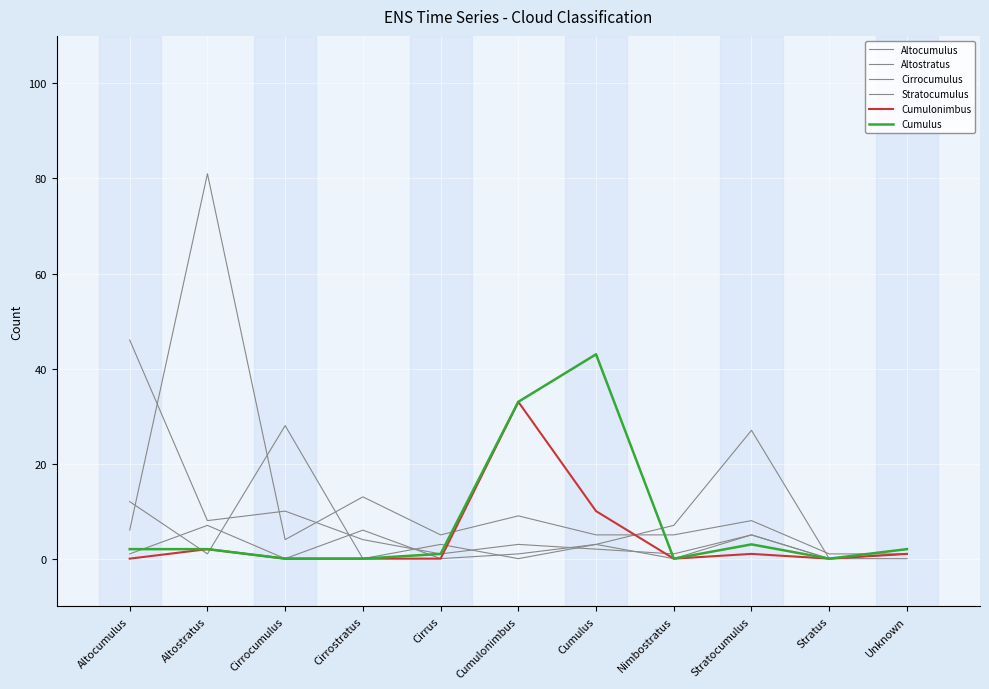

What is the value of the Altostratus point at the 11th from the left?

1